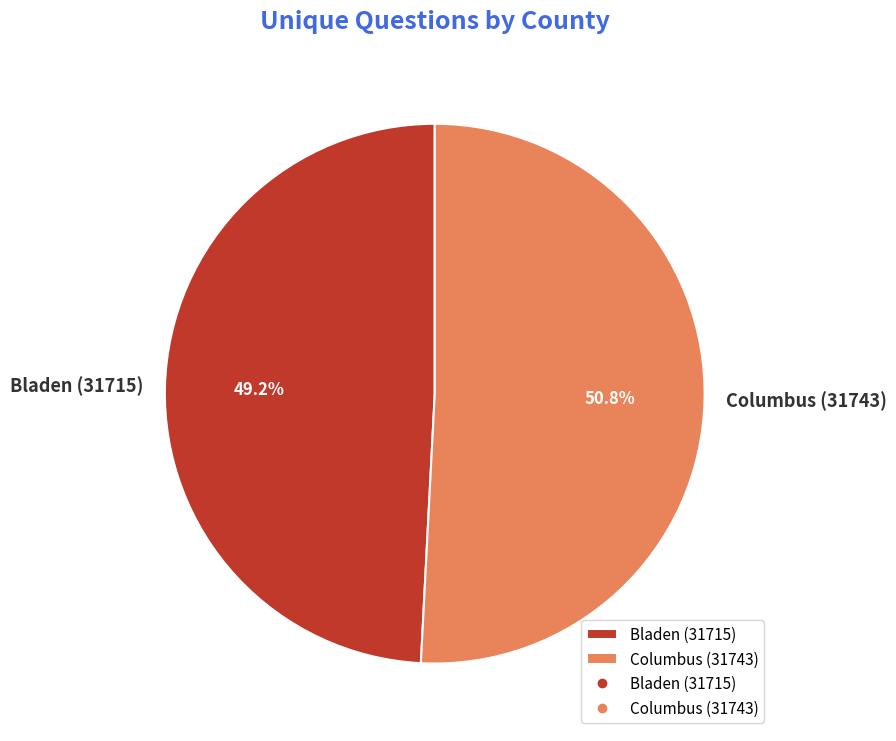

How much of the chart is everything except Bladen (31715)?

50.8%